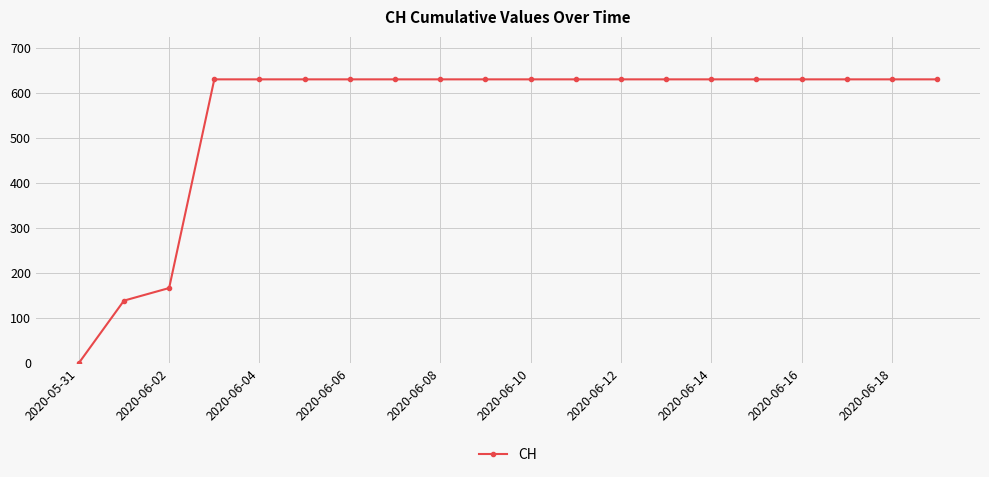

What is the maximum value shown in the chart?

631